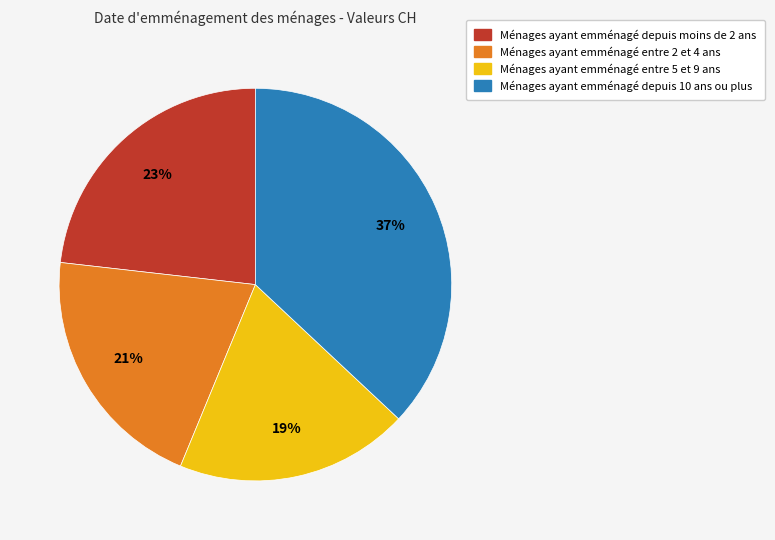

Does any single category account for the majority?

No